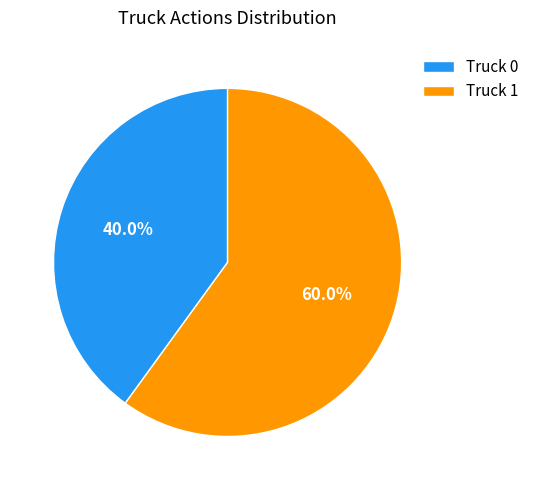

To the nearest percent, what is the average slice percentage?

50%